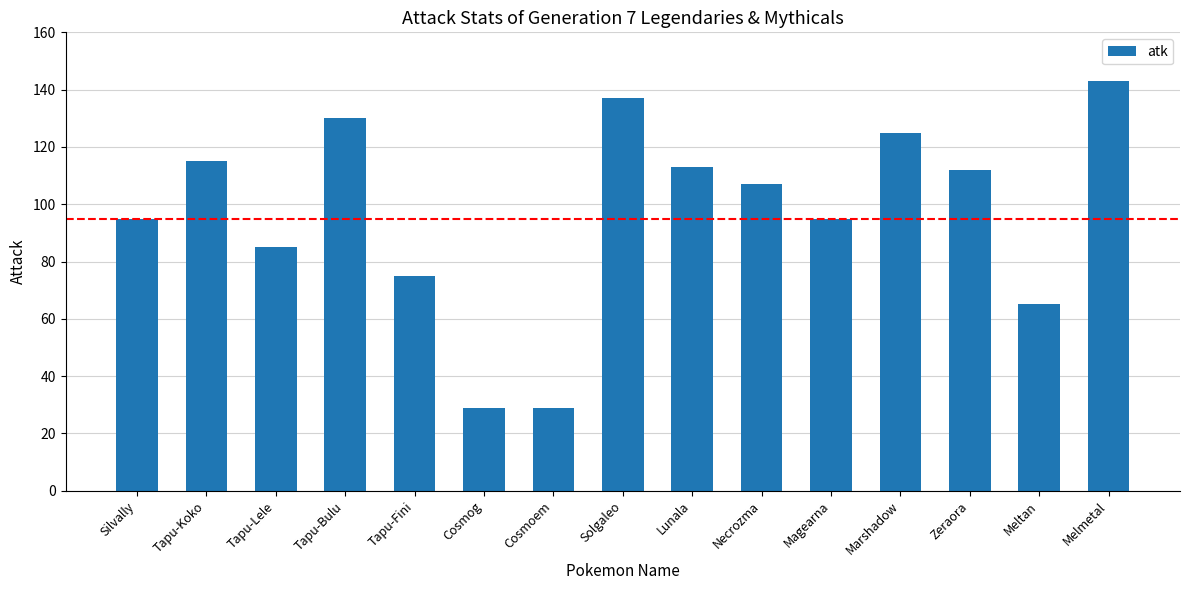

What is the label of the 3rd bar from the left?

Tapu-Lele